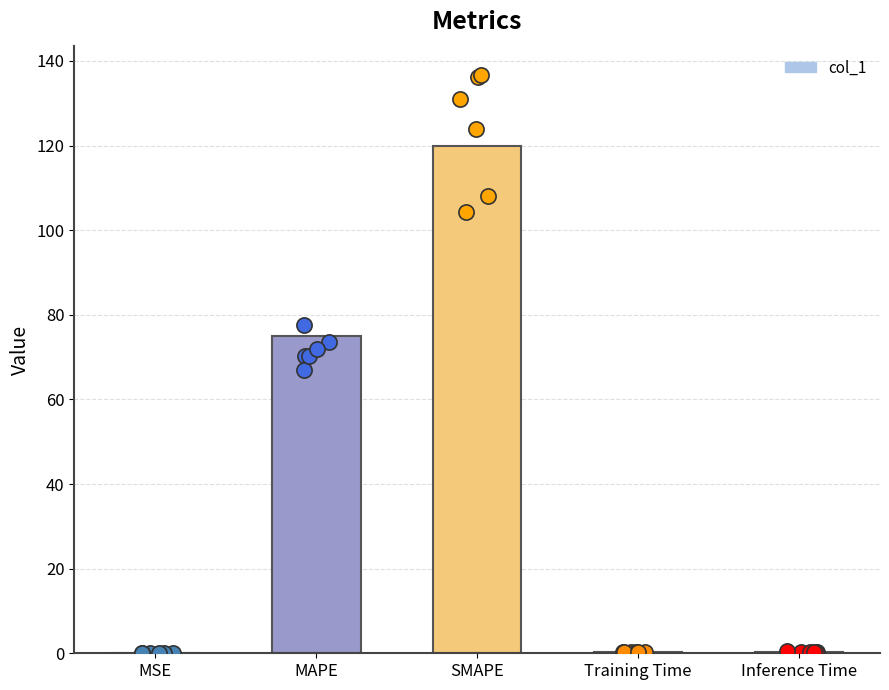

What is the change in value from SMAPE to Inference Time?

-119.6